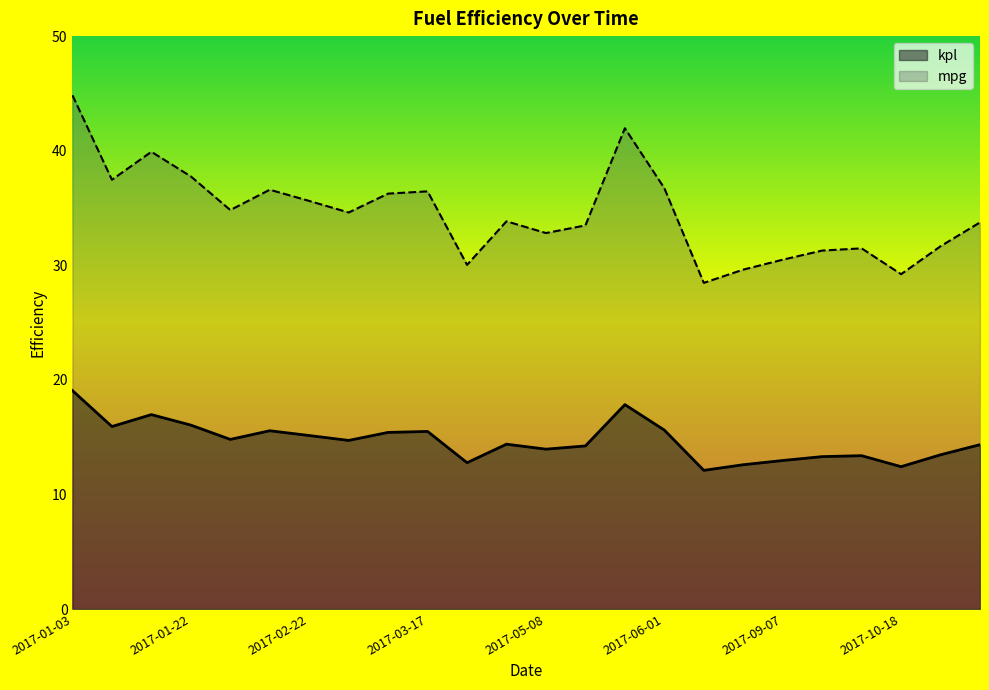

True or false: mpg and kpl cross at least once.

False